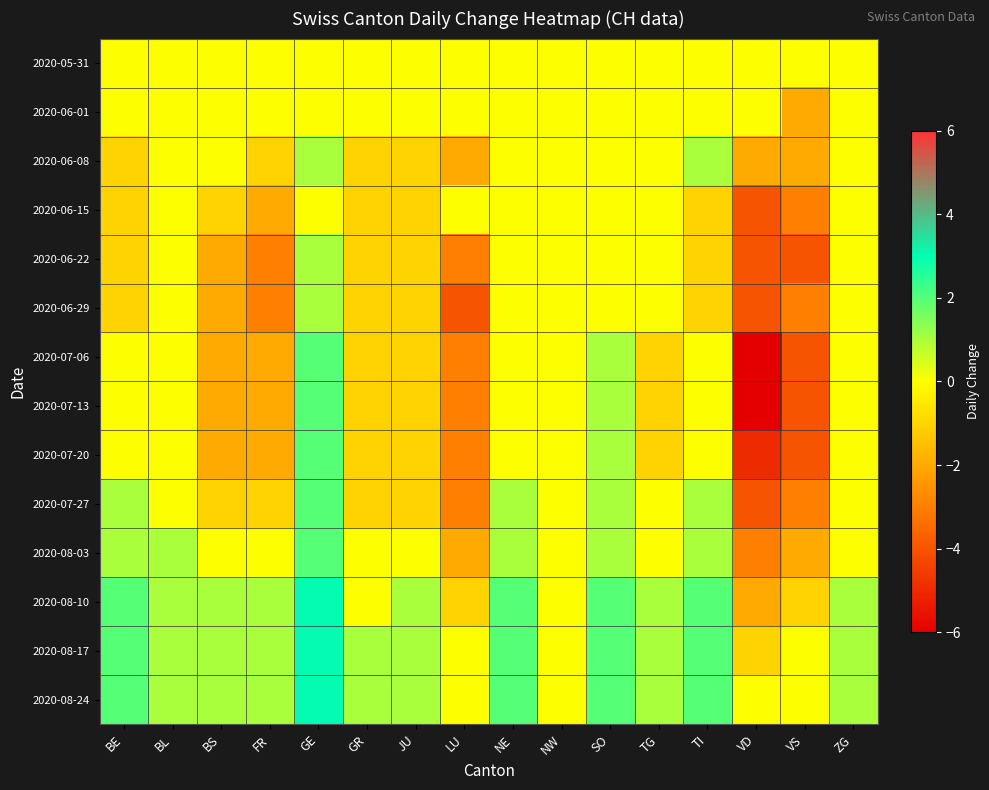

Rank the series by their maximum value, from lowest to highest.

2020-05-31, 2020-06-01, 2020-06-15, 2020-06-08, 2020-06-22, 2020-06-29, 2020-07-06, 2020-07-13, 2020-07-20, 2020-07-27, 2020-08-03, 2020-08-10, 2020-08-17, 2020-08-24